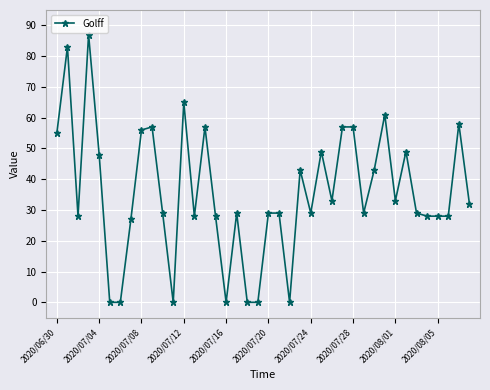

What is the value of the 3rd point from the left?

28